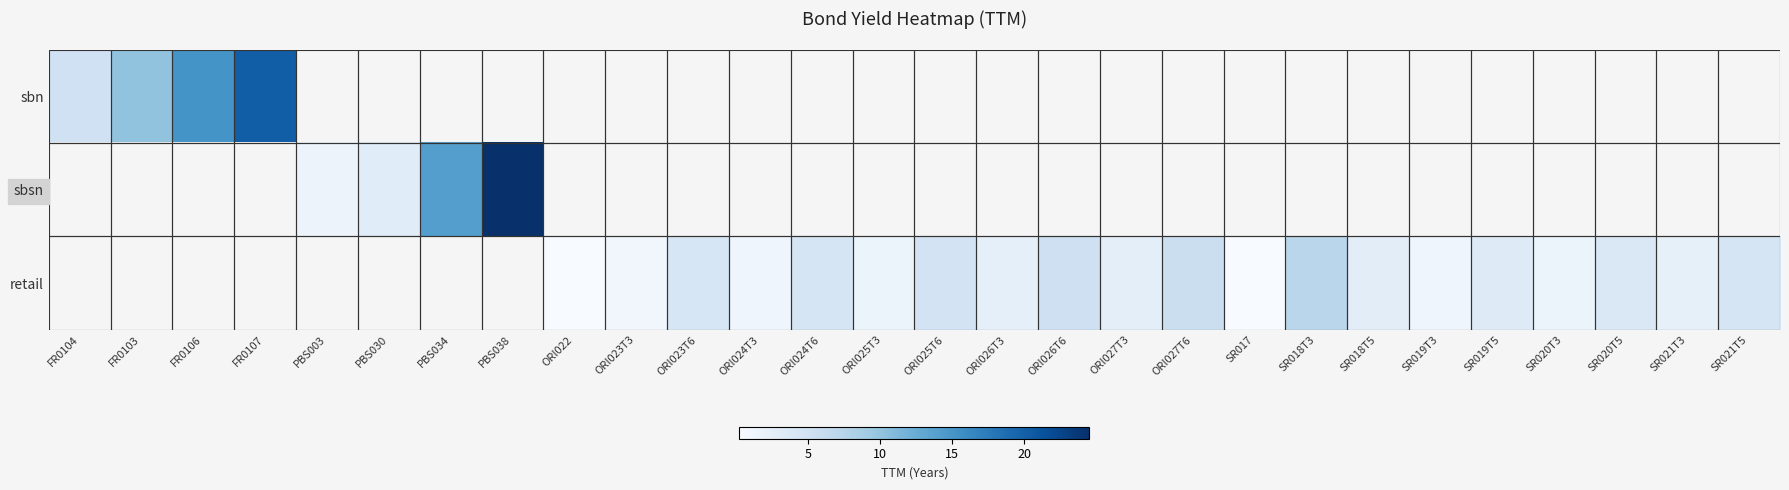

What is the smallest value displayed?

0.2